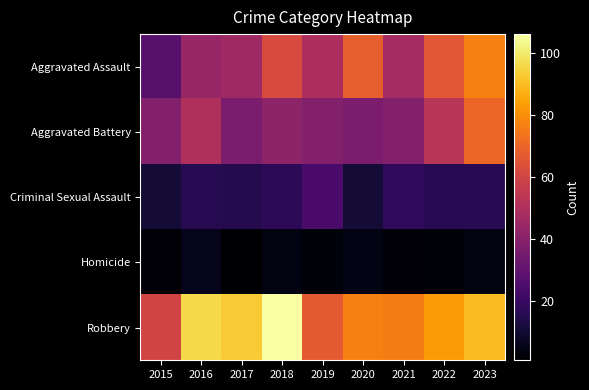

Count the number of data series in this chart.

5